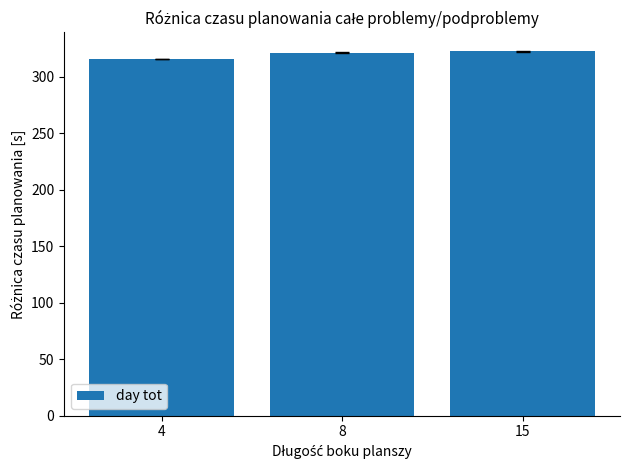

The chart shows a value of 573.6 at 15. True or false?

False